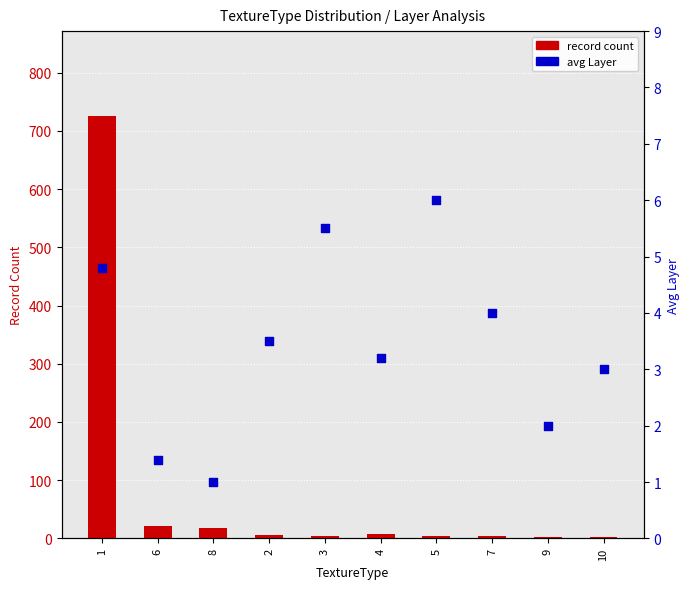

Which series has the largest total across all categories?

record count